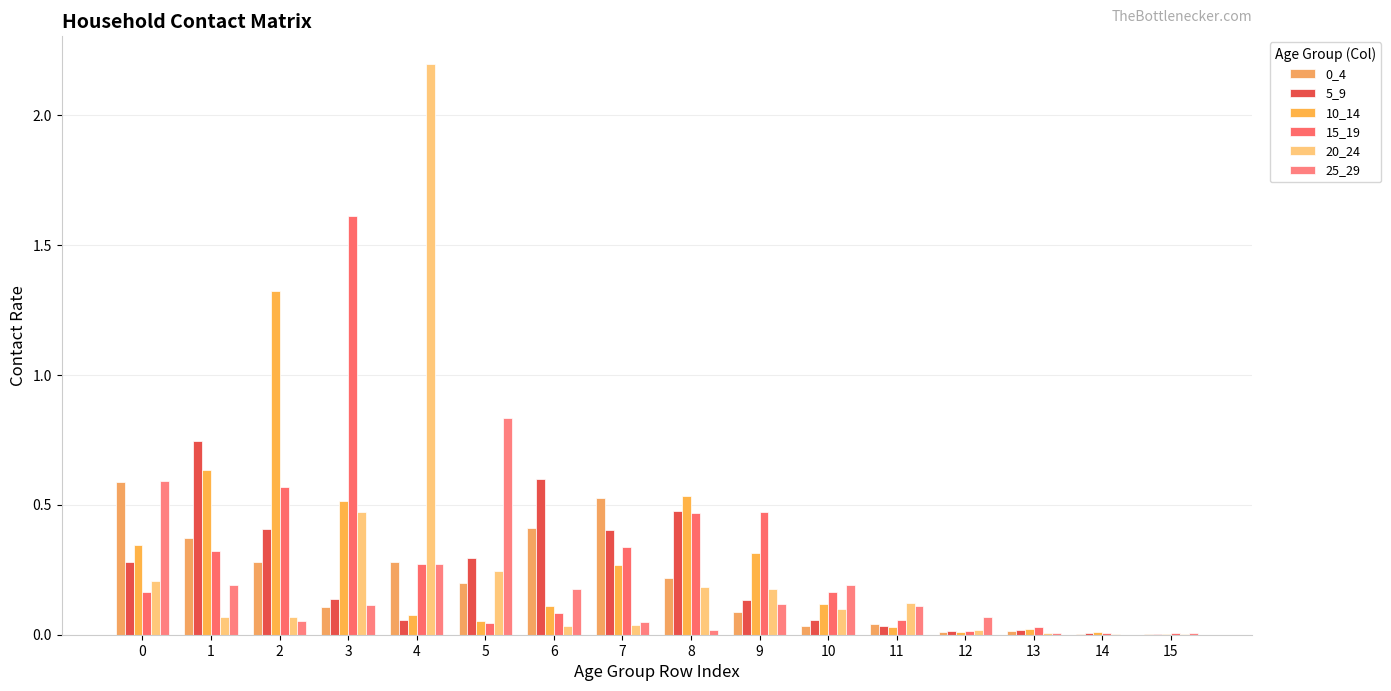

Are the bars horizontal?

No